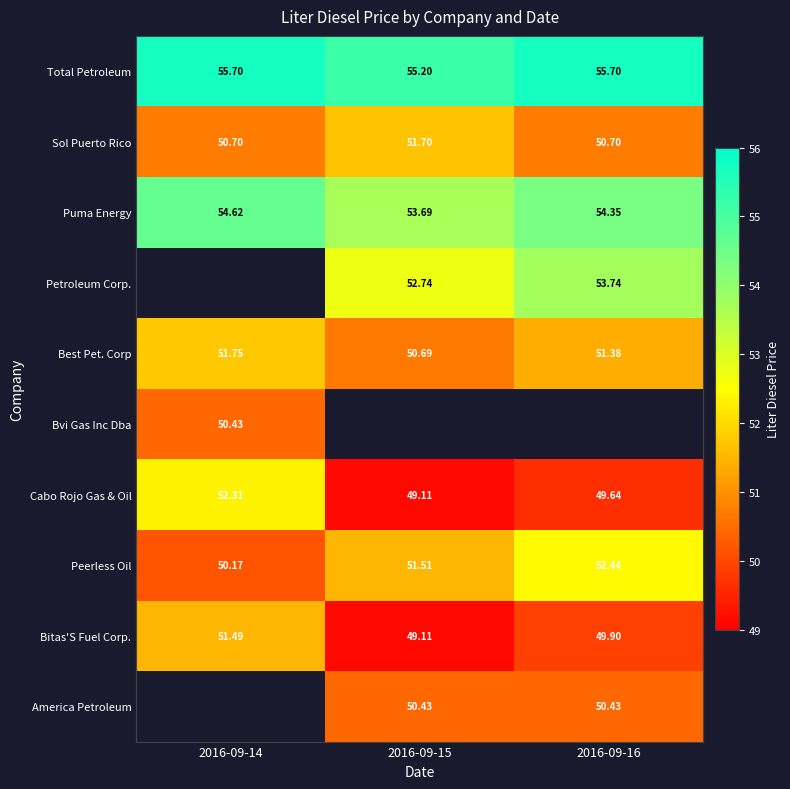

What is the difference between the second highest and minimum values in the Total Petroleum series?

0.5